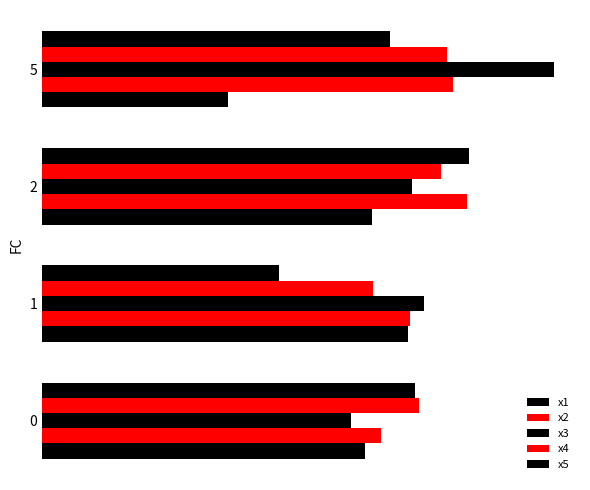

Rank the series at 0 from lowest to highest value.

x3, x1, x2, x5, x4